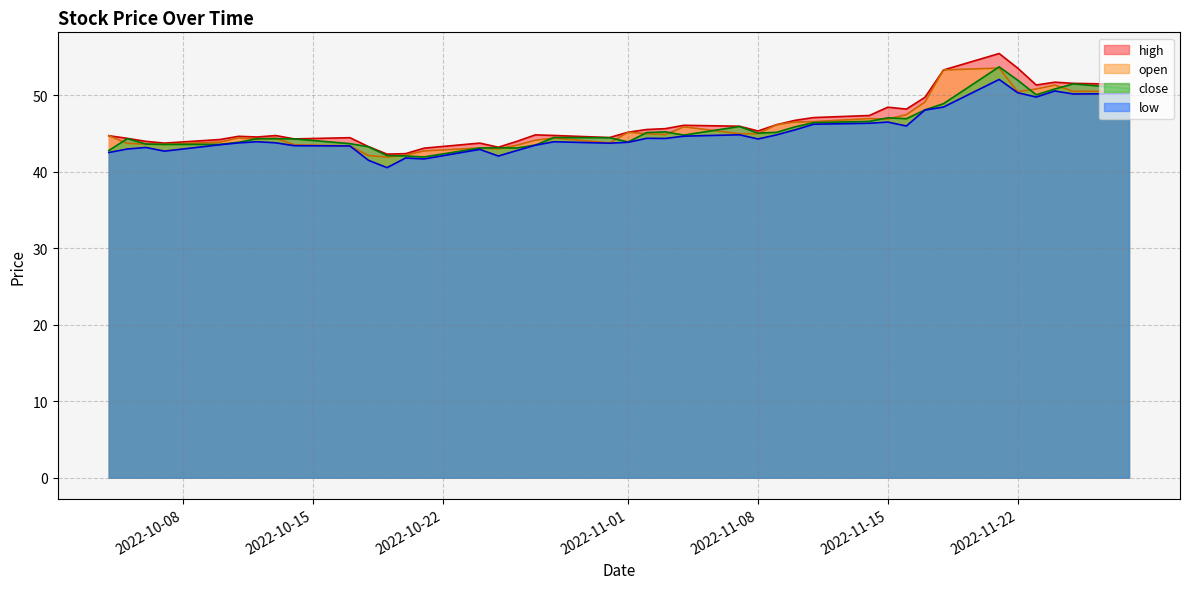

Which series has the largest range (max minus min)?

high